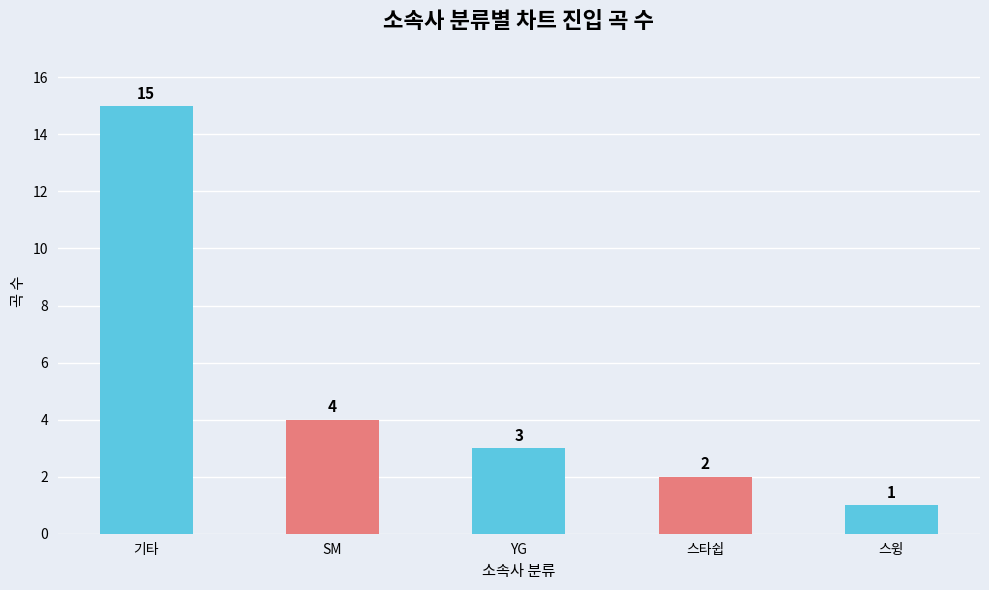

What is the sum of all values?

25